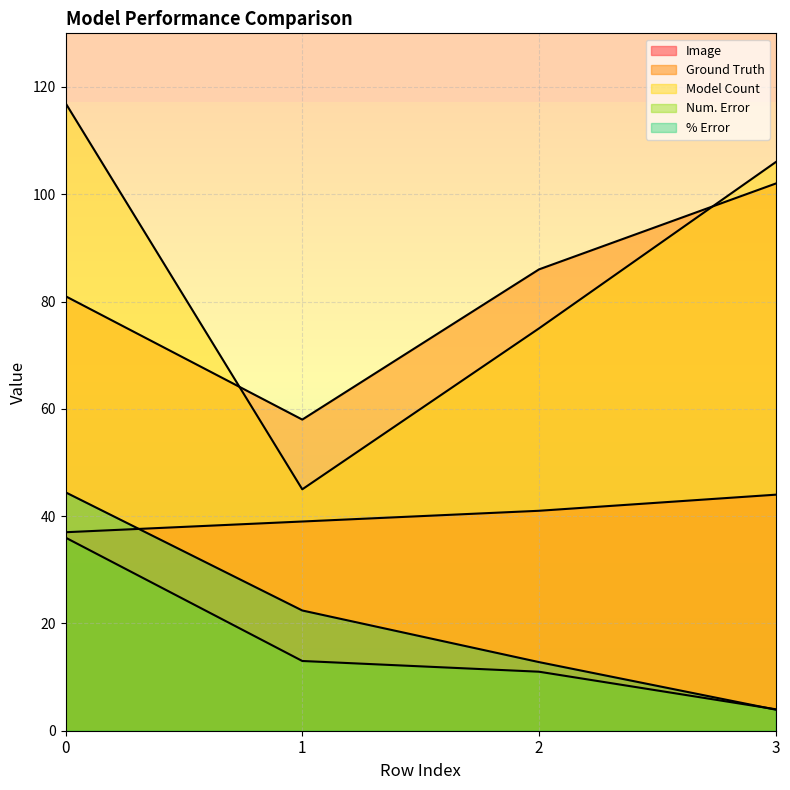

What is the value of the Model Count point at the 1st from the left?

117.0